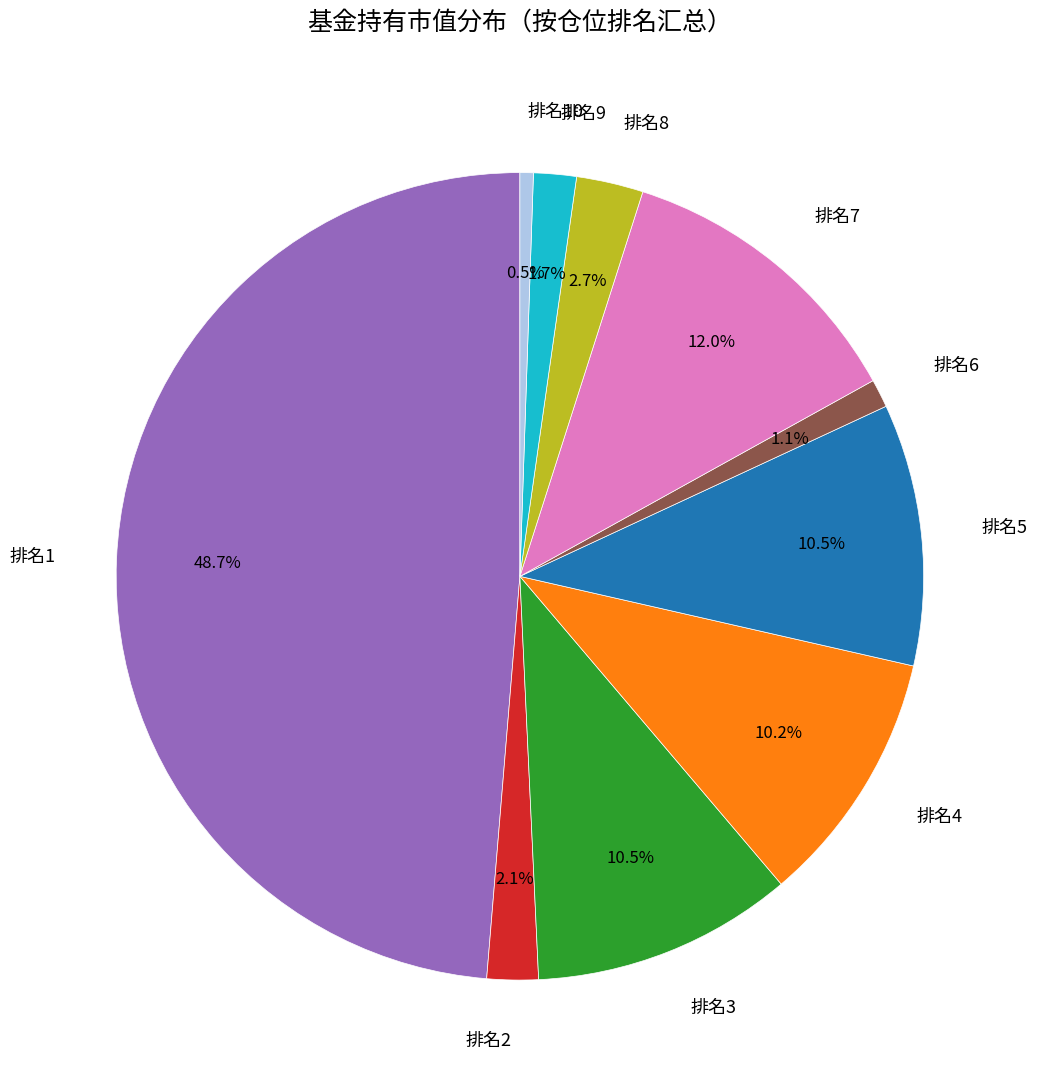

Does 排名7 represent more than half of the total?

No